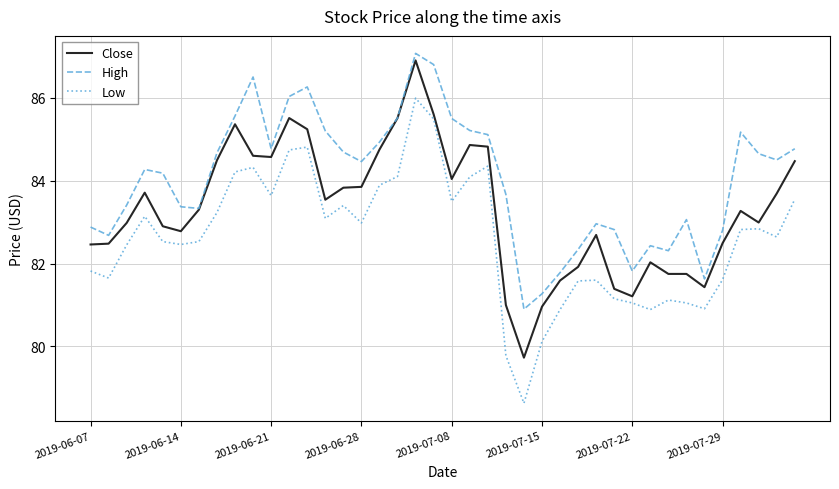

Which series has the widest spread of values?

Low